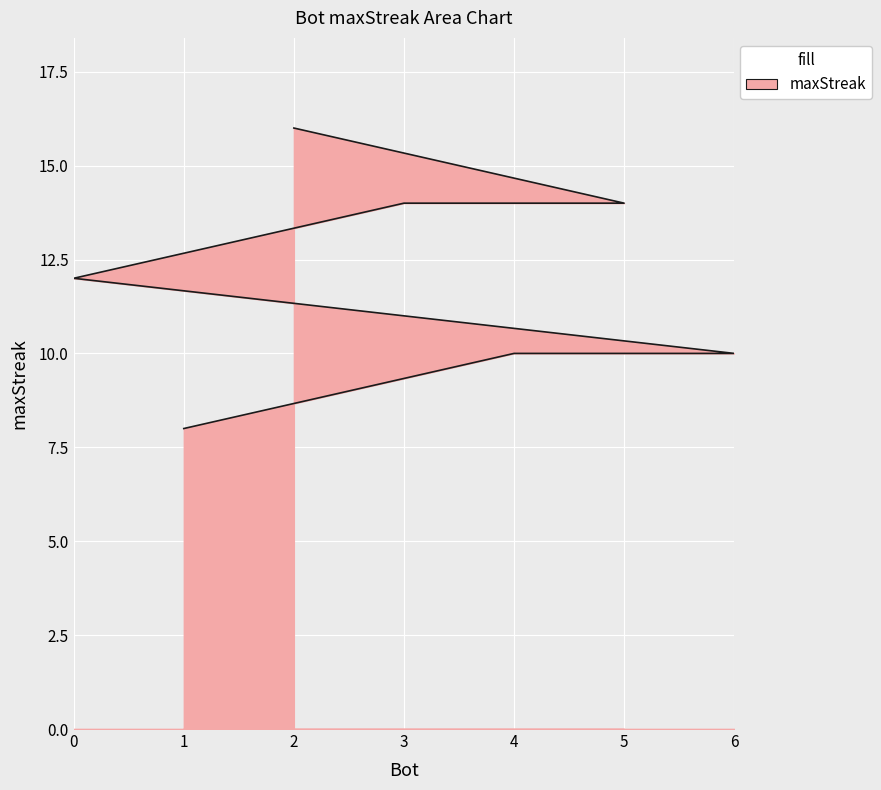

Read the value at 3.

14